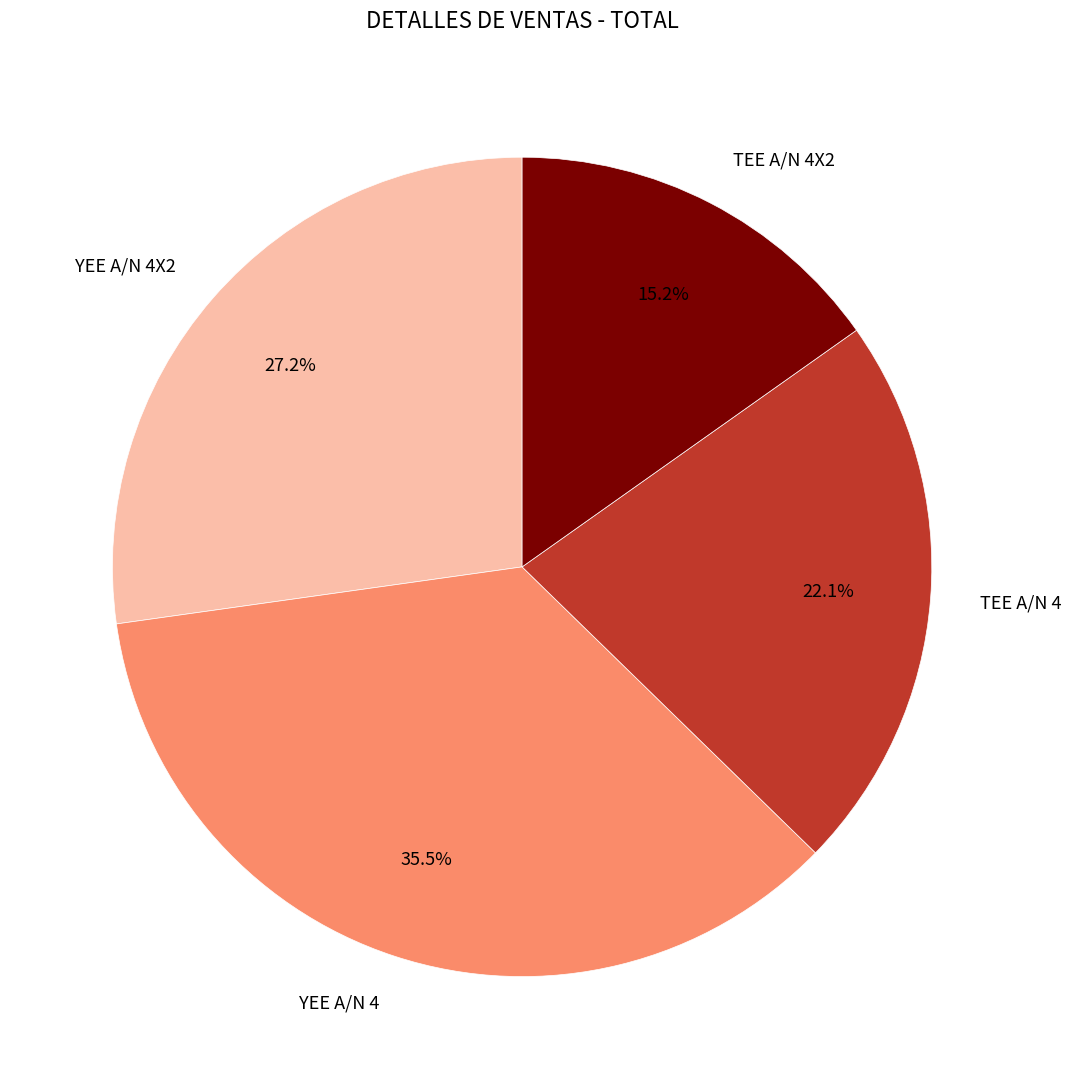

Between YEE A/N 4X2 and TEE A/N 4X2, which is larger?

YEE A/N 4X2